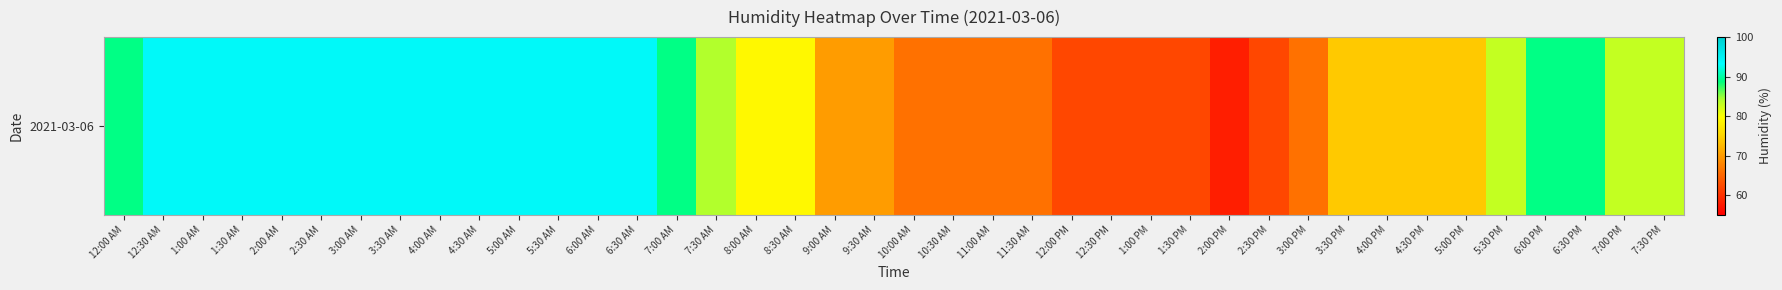

How many data points does each series have?

40